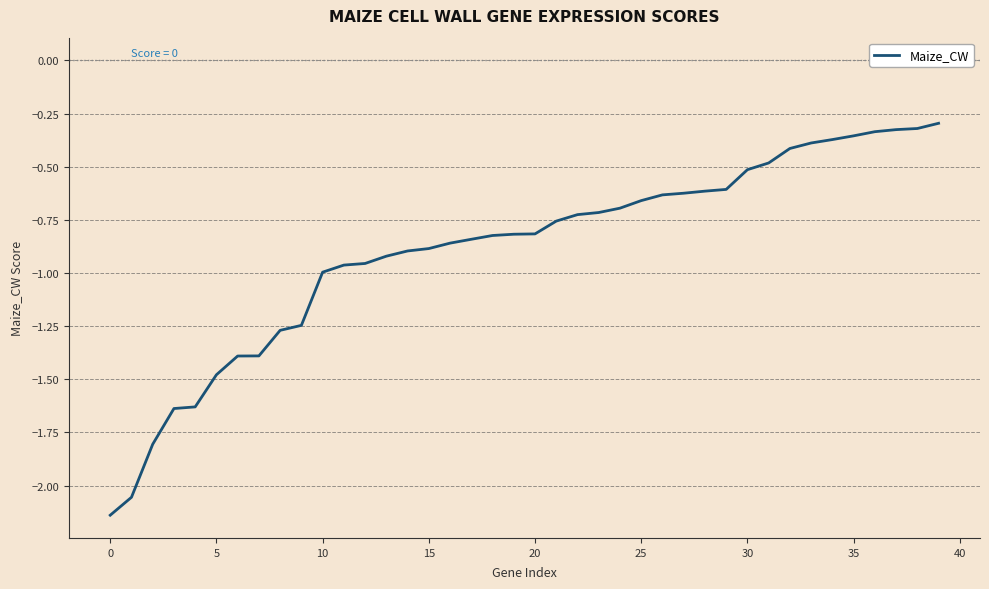

What is the difference between the maximum and minimum values?

1.8